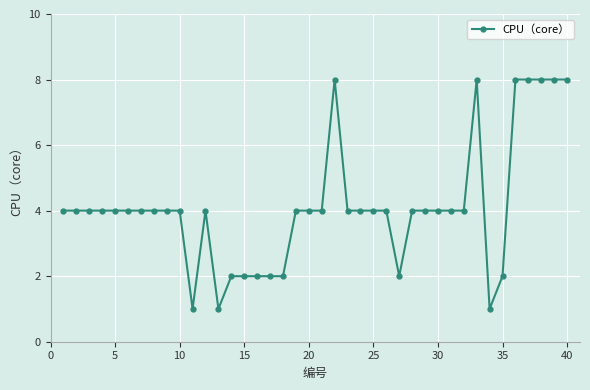

What is the value of the 35th point from the left?

2